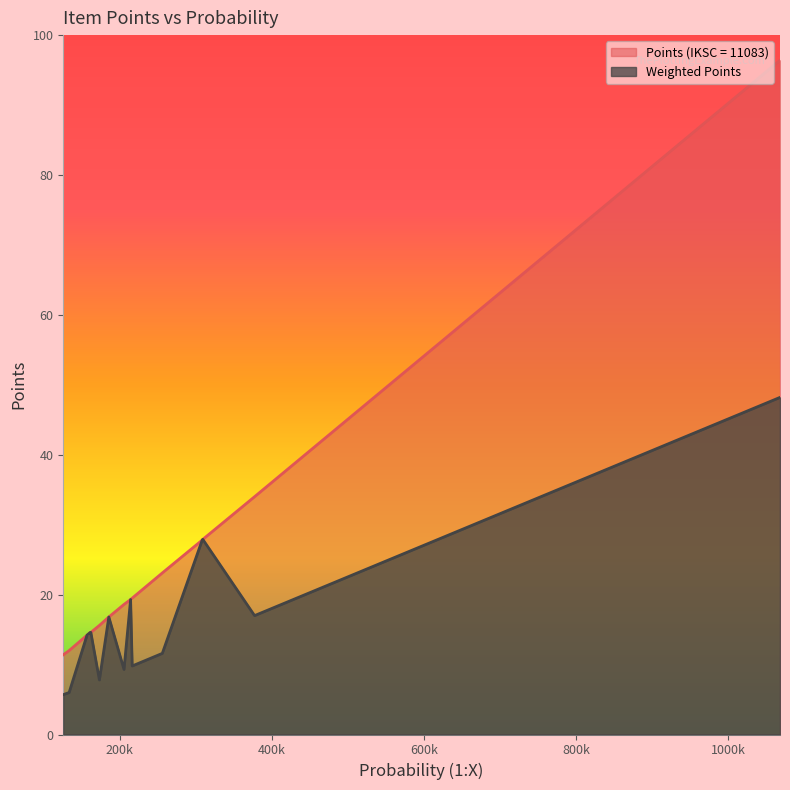

True or false: Points (IKSC = 11083) has more than 0 interior local peaks.

False